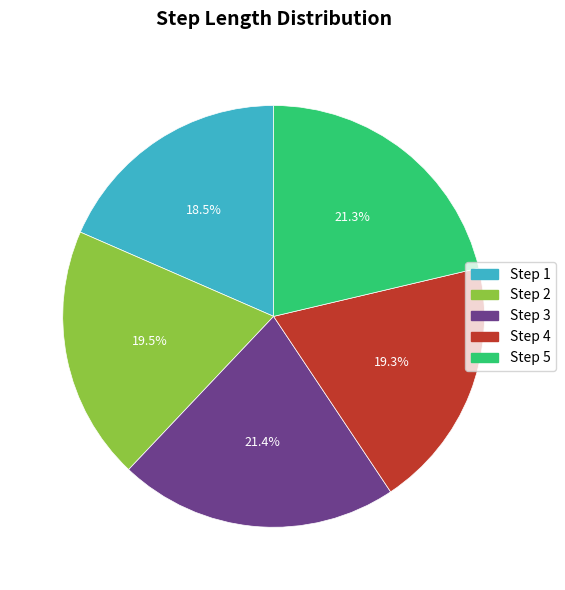

Which has a higher value, Step 4 or Step 3?

Step 3